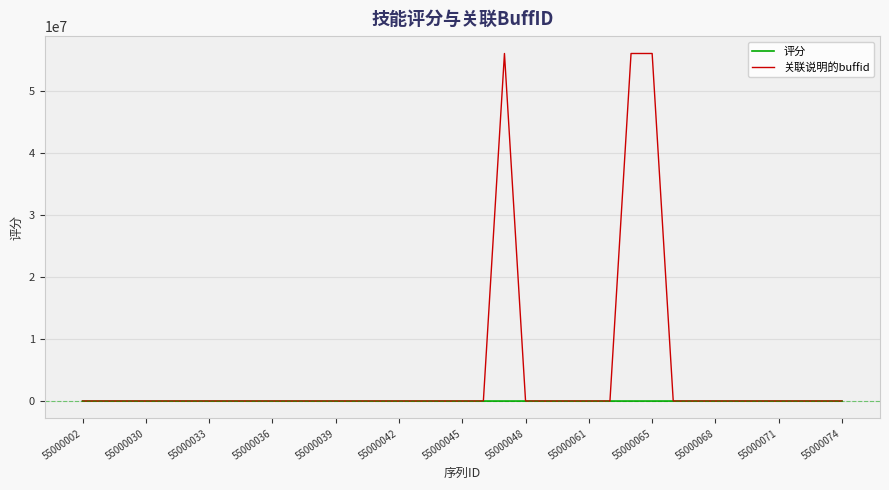

What is the maximum value shown in the chart?

56000111